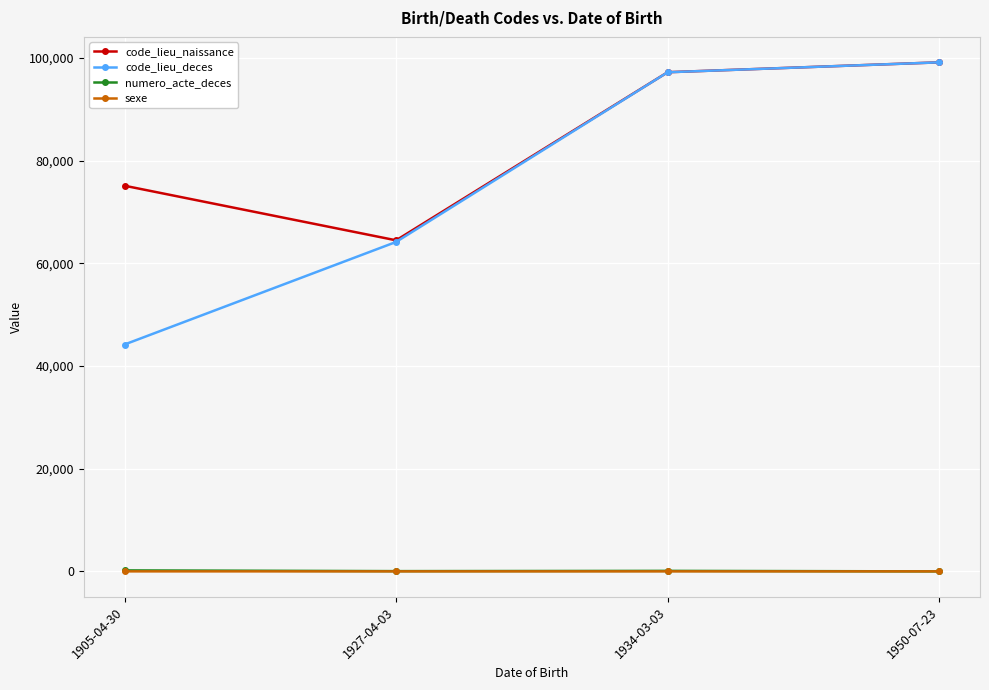

Is the value of sexe at 1950-07-23 greater than the value of code_lieu_deces at 1950-07-23?

No